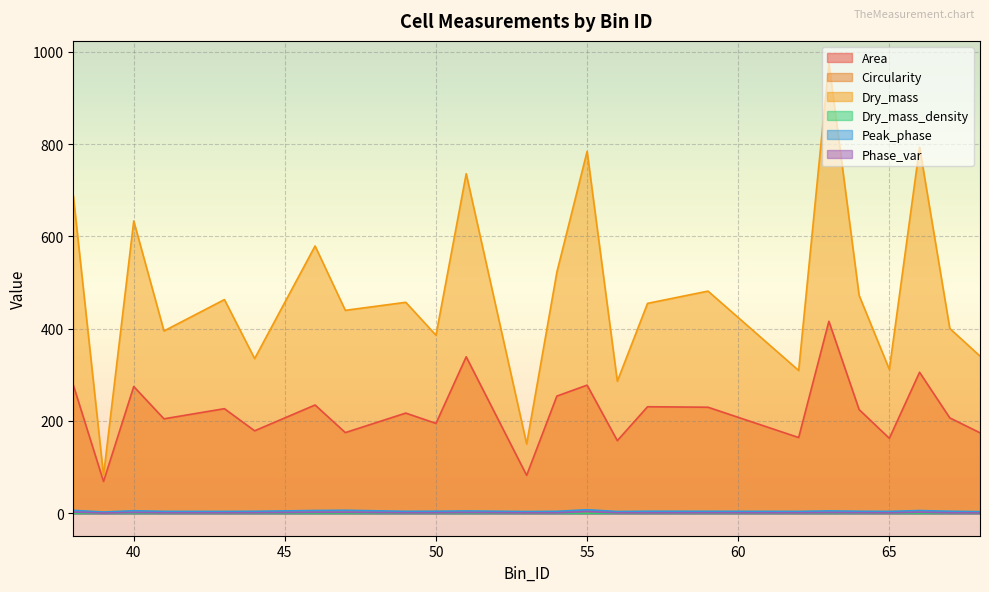

At how many categories does at least one series exceed 720?

4